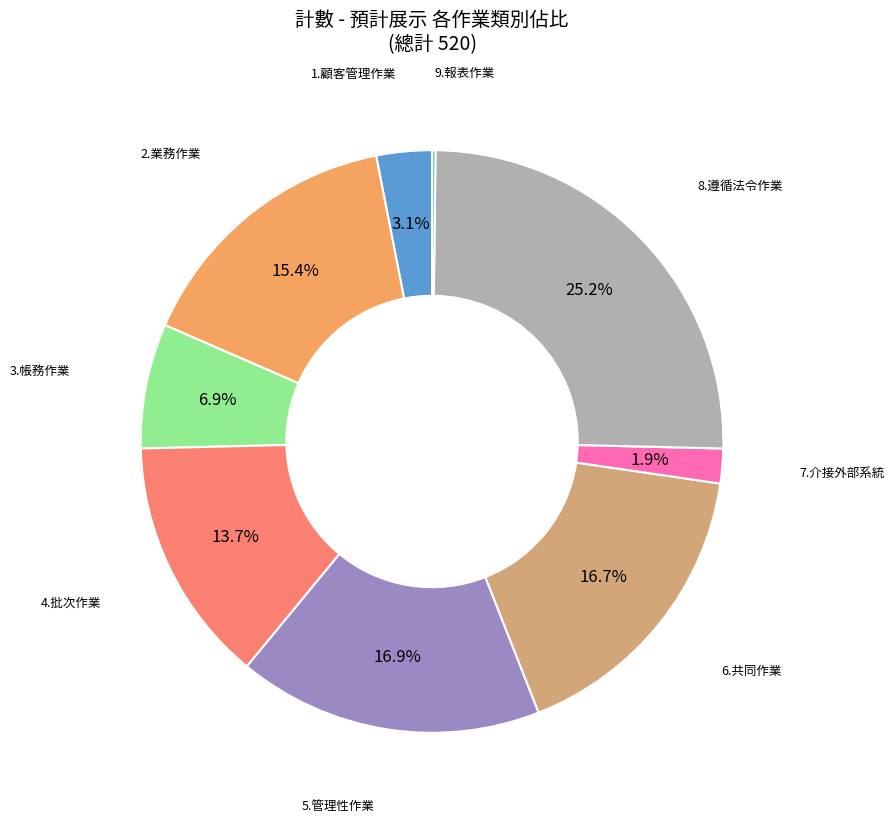

Is there a majority slice in this chart?

No